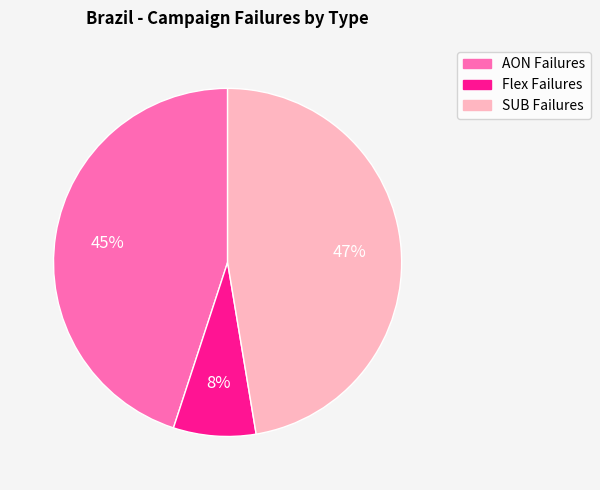

How many slices are in this pie chart?

3